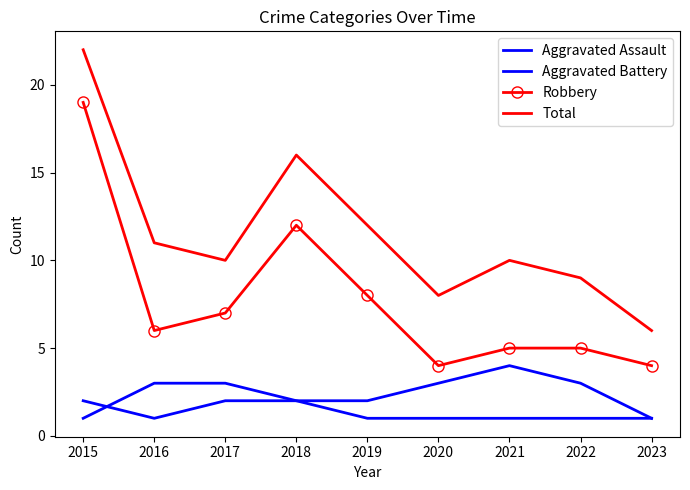

How many data points does each series have?

9